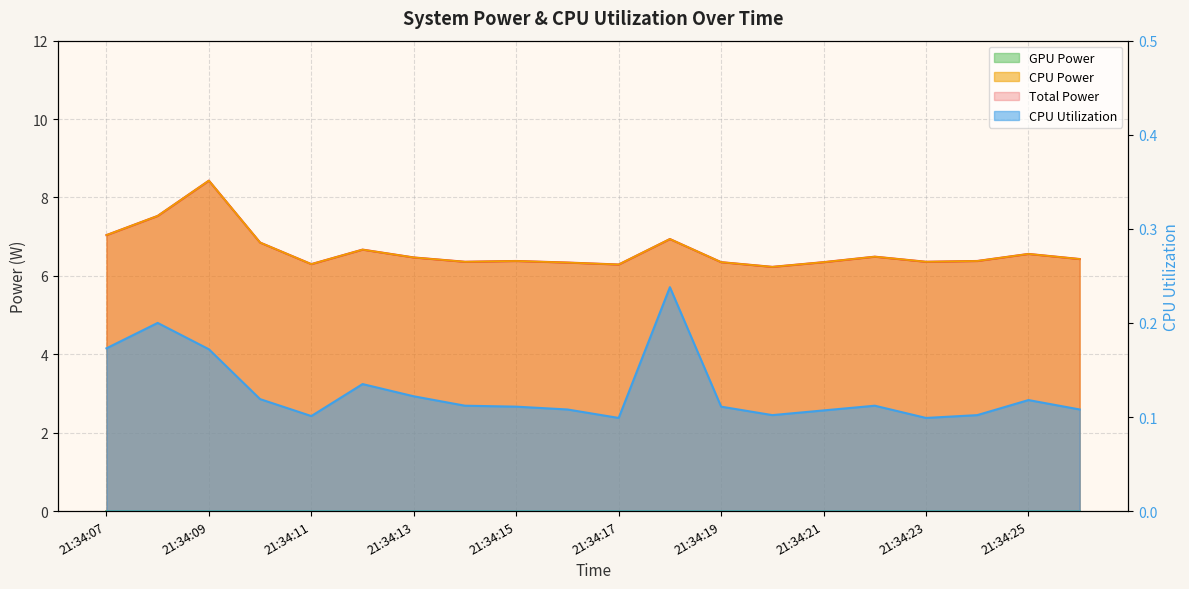

At which label is CPU Utilization closest to 0?

21:34:17